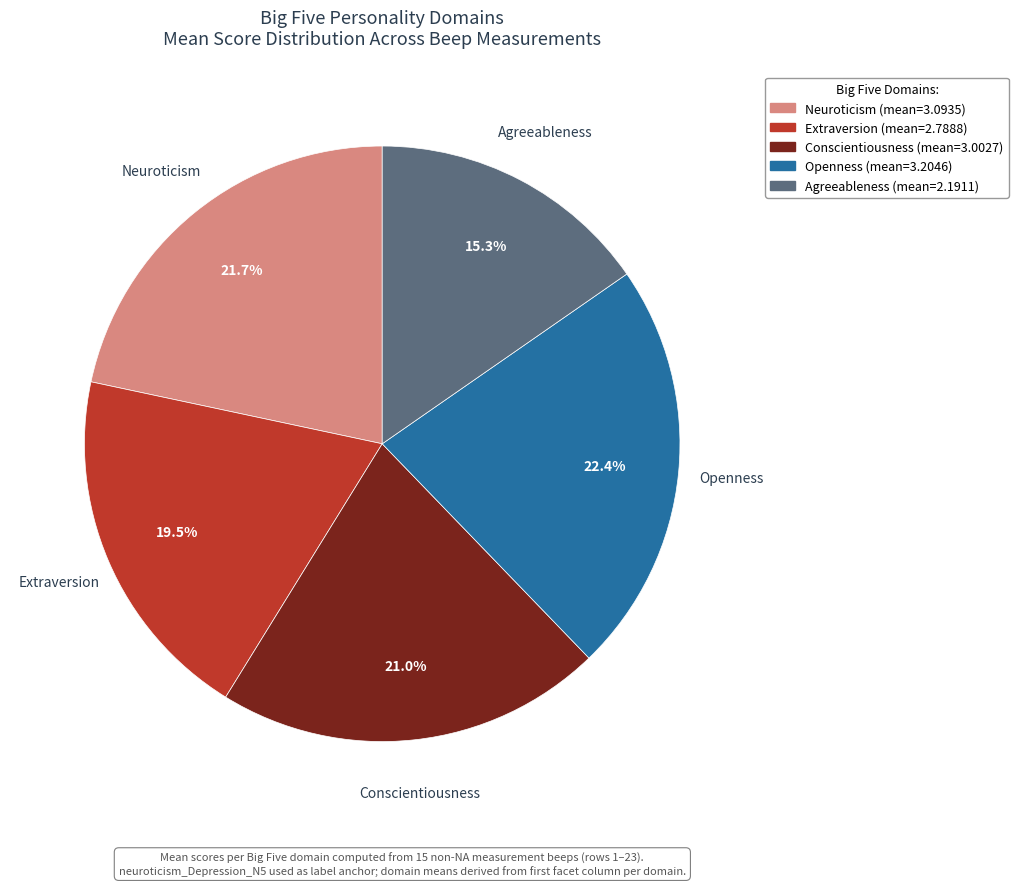

Does any single category account for the majority?

No